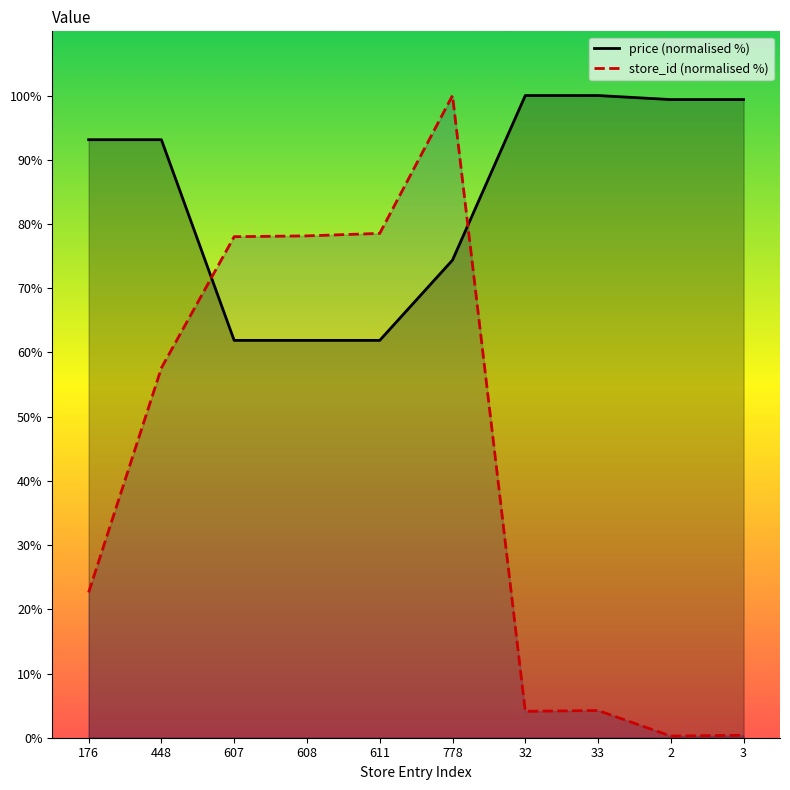

What is the total value across all series at 611?

140.4